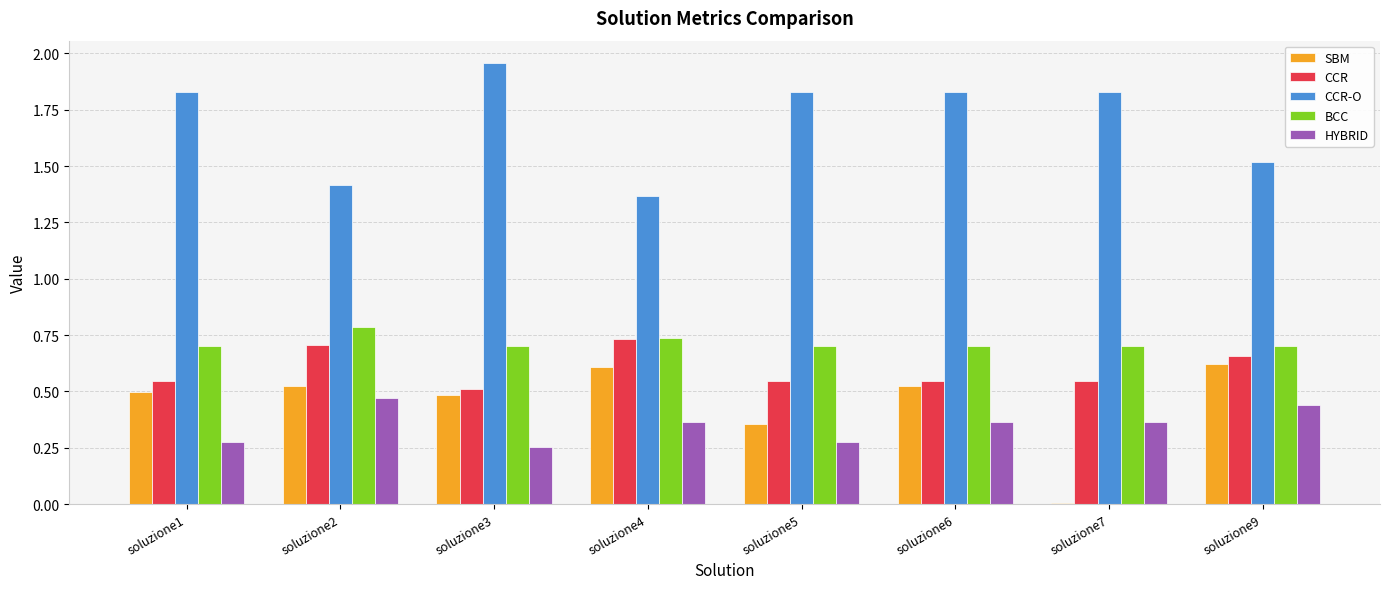

What is the sum of the CCR-O values at soluzione2 and soluzione4?

2.8